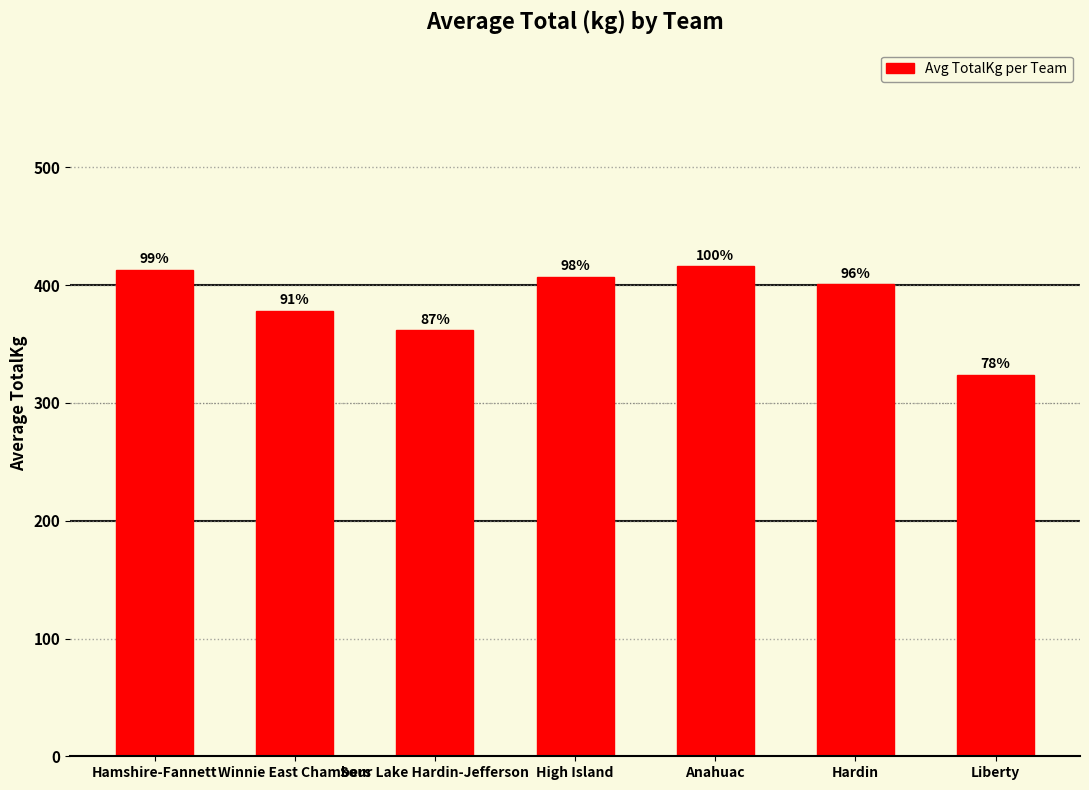

Does the chart contain any negative values?

No